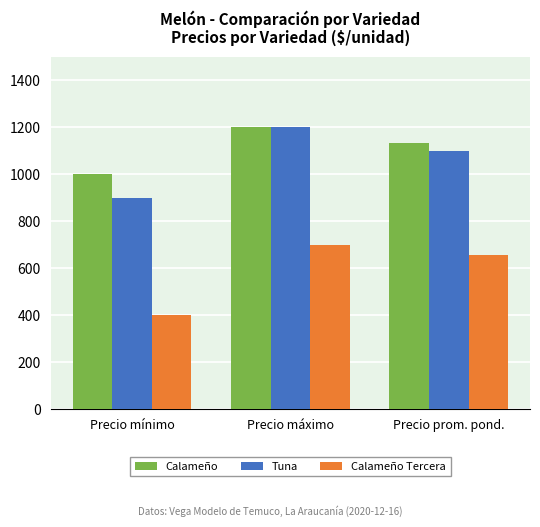

What is the total value across all series at Precio mínimo?

2300